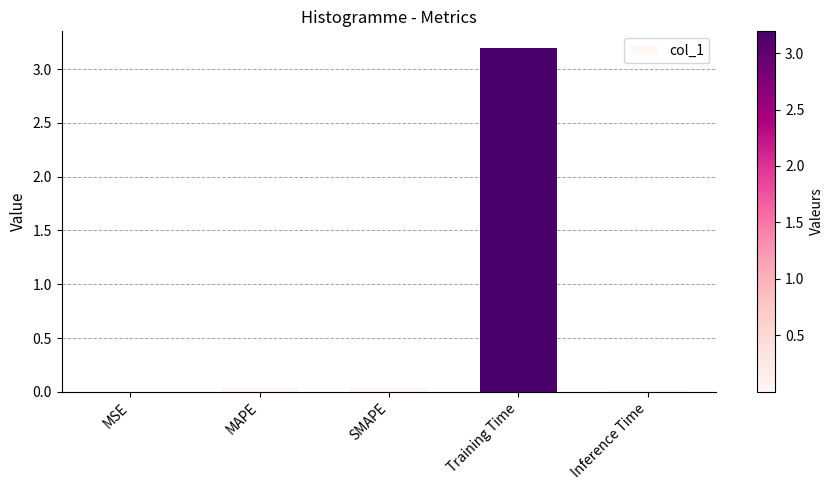

The value at SMAPE is 0.0. True or false?

True